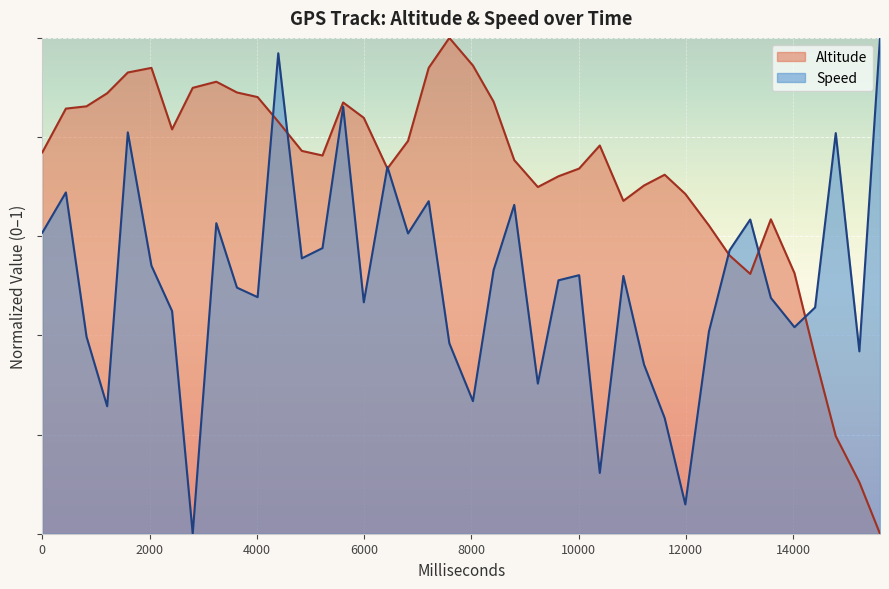

How many positive values does the Speed series have?

39